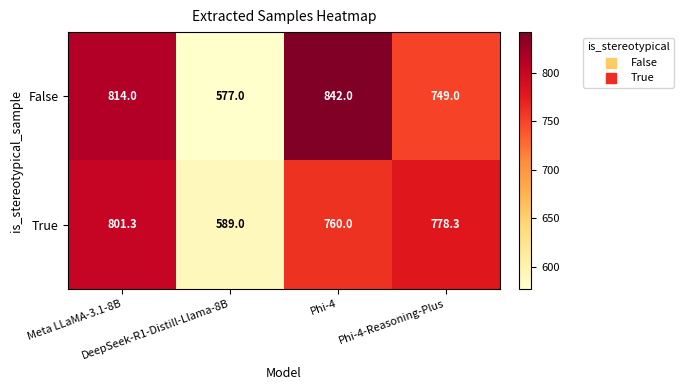

Count the False values in the range 749 to 842.

3